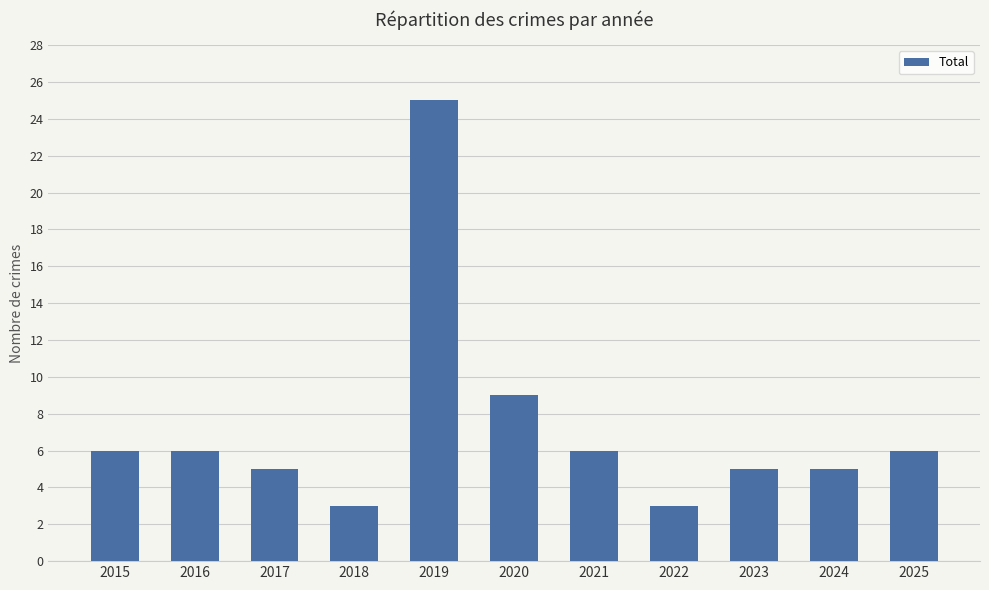

What is the difference between the values at 2017 and 2025?

1